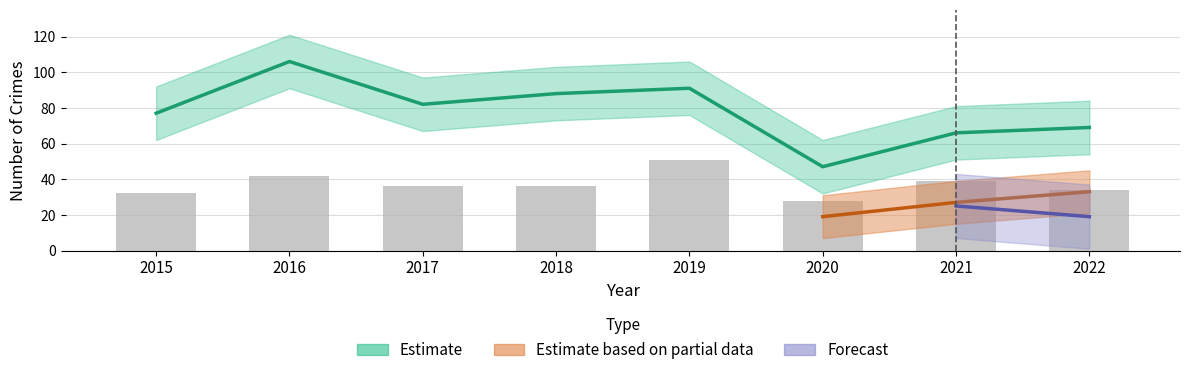

List the labels in order of value, largest first.

2019, 2016, 2021, 2017, 2018, 2022, 2015, 2020